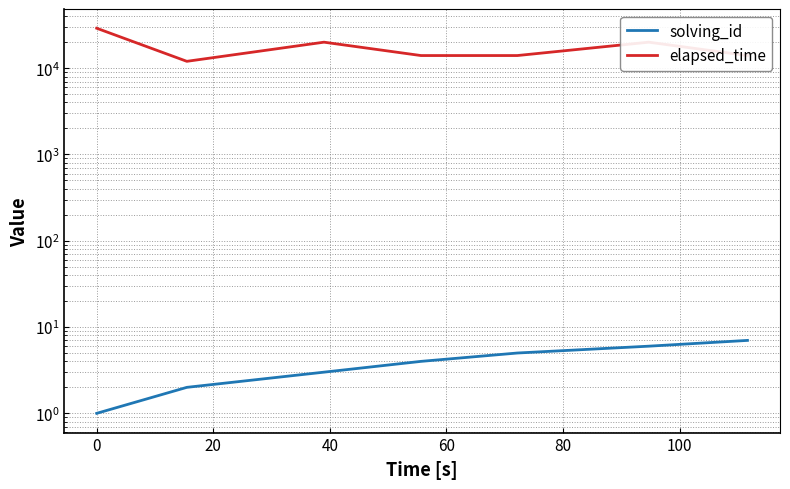

Does the chart have visible grid lines?

Yes